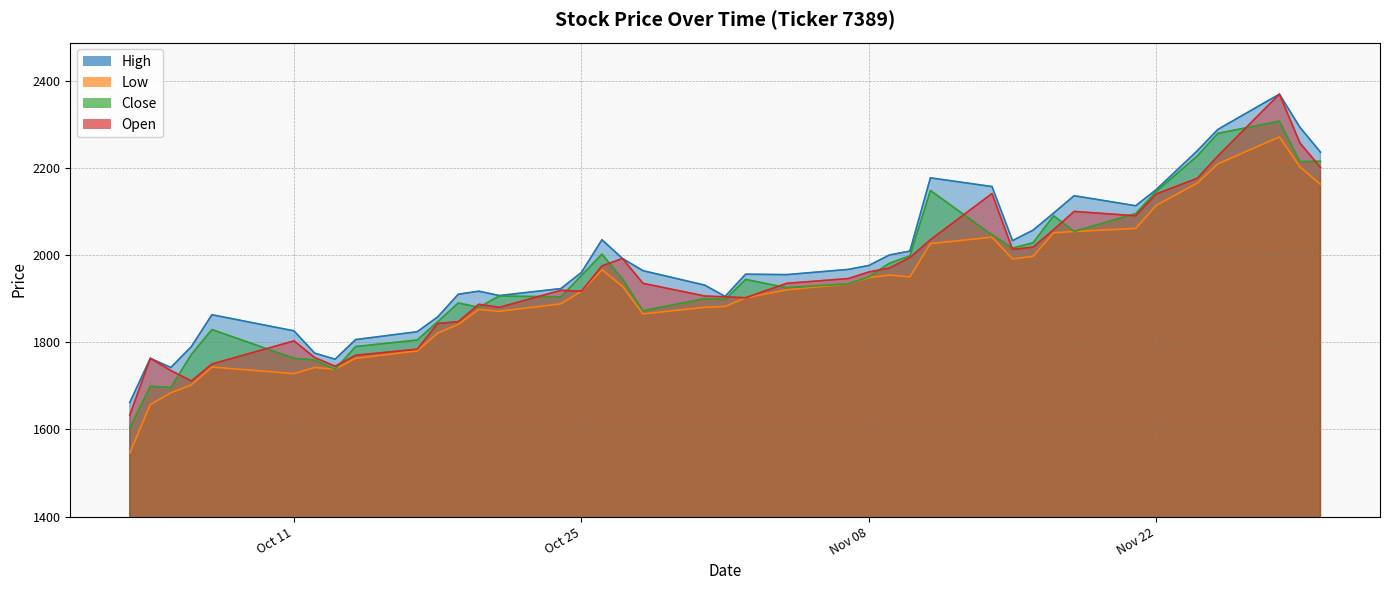

At which category does Open reach its first local peak?

2022-10-04